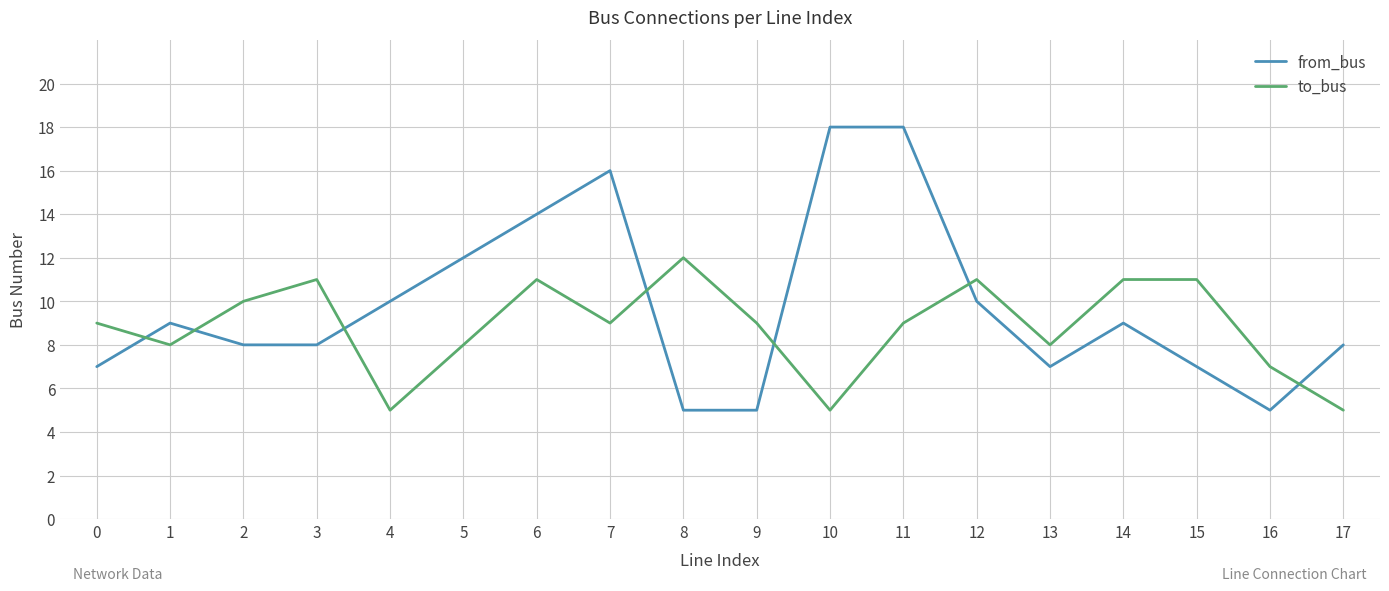

True or false: to_bus and from_bus cross at least once.

True